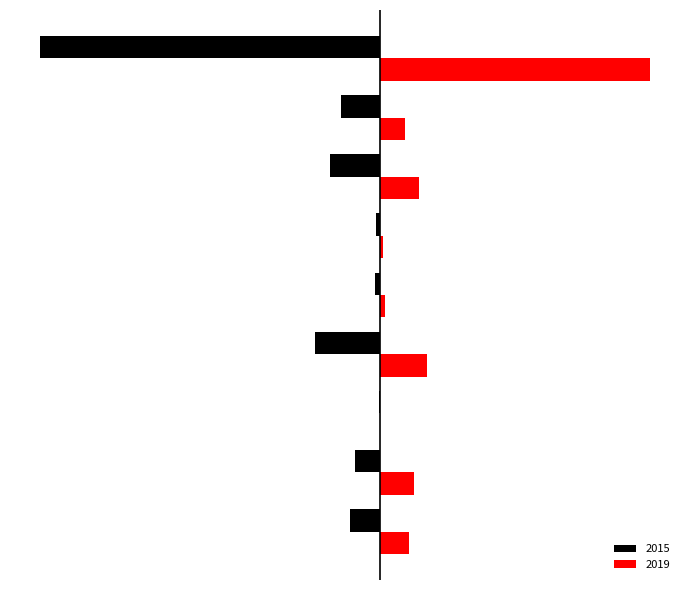

What are all the series names shown in the legend?

2015, 2019